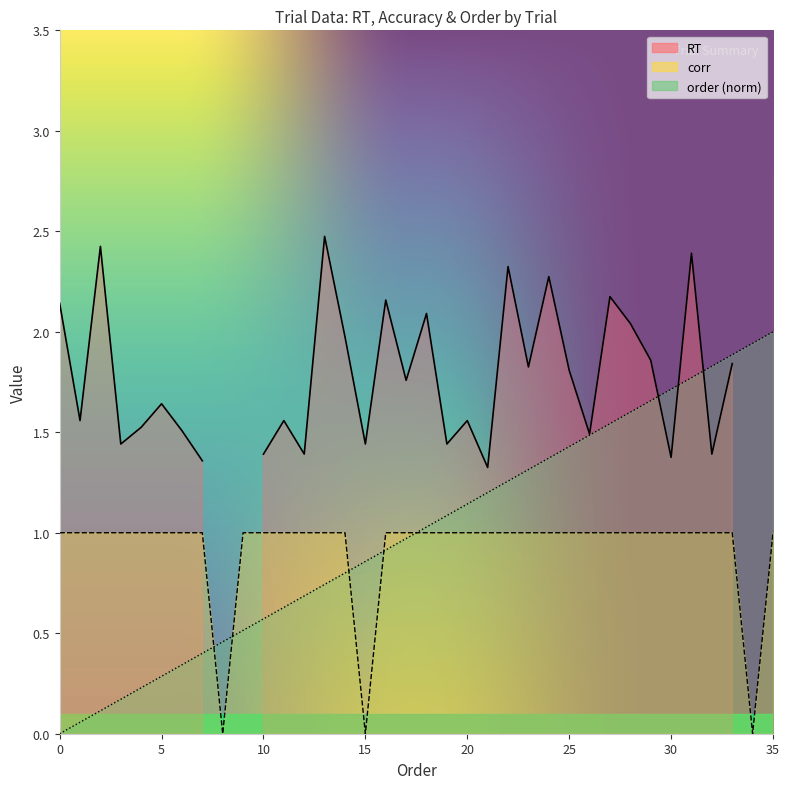

Which series has the widest spread of values?

order